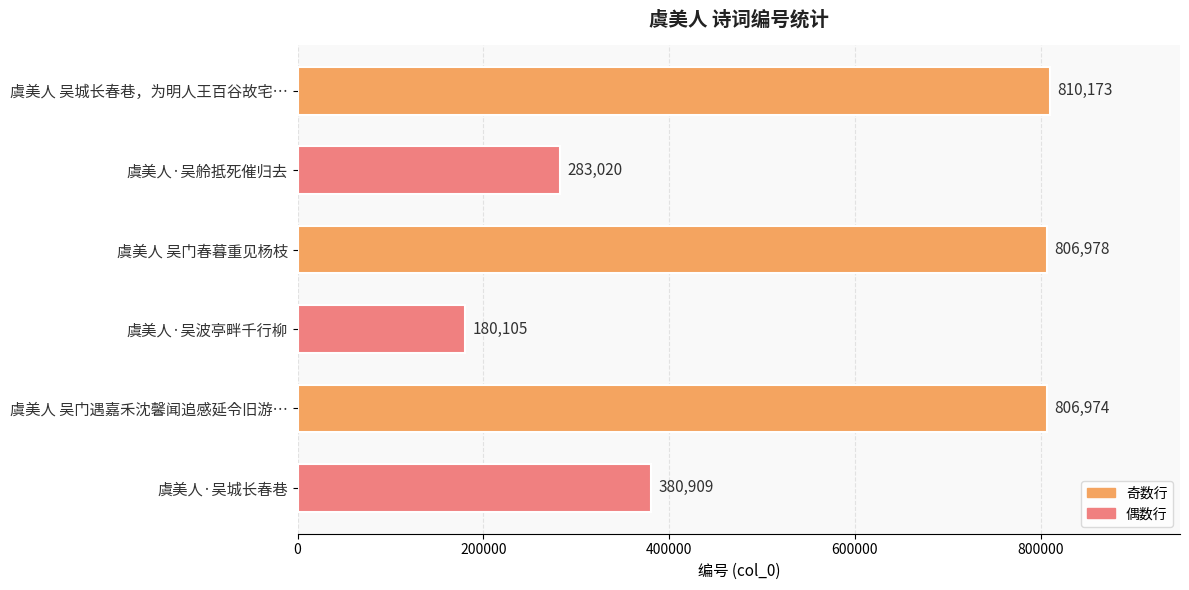

Are the bars grouped side by side (vs. stacked)?

No